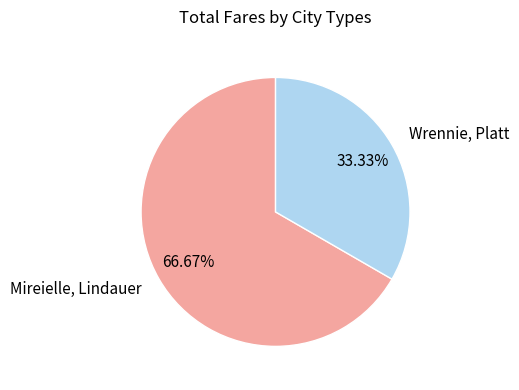

Does Wrennie, Platt represent more than half of the total?

No